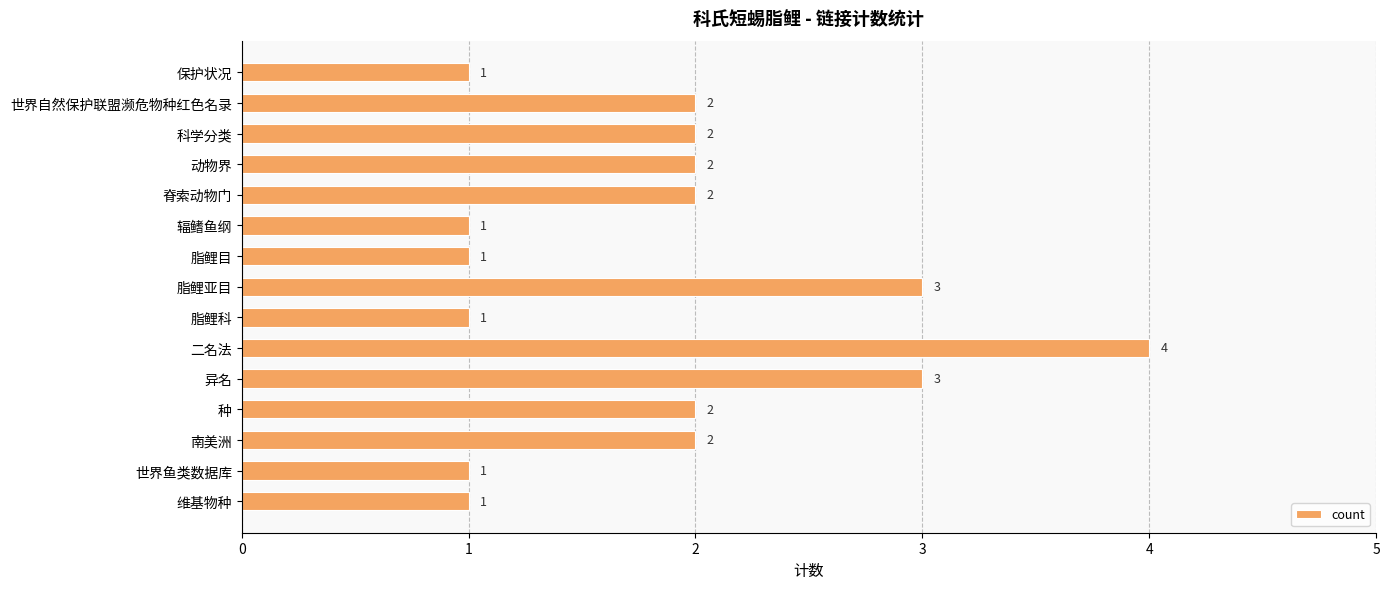

What is the smallest value displayed?

1